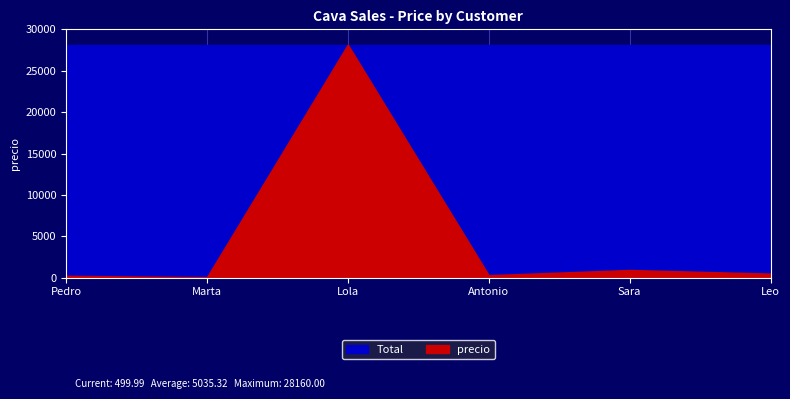

Which category has the lowest value across all series?

Marta